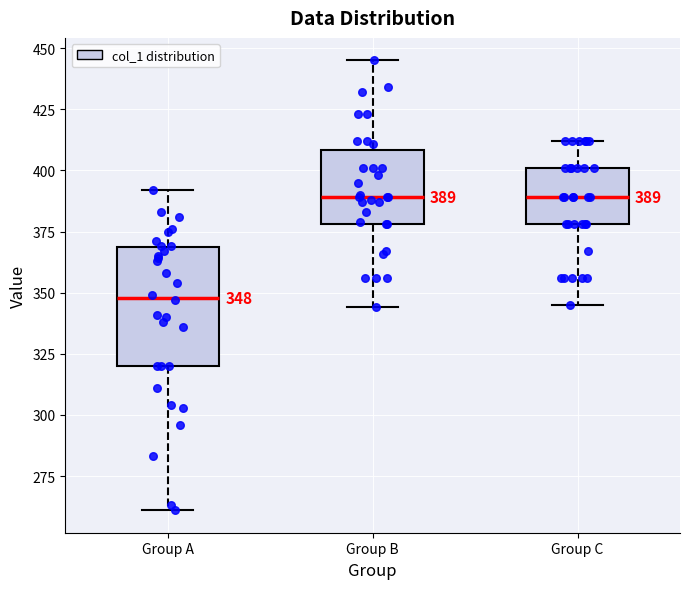

Which box's median line is the lowest?

Group A